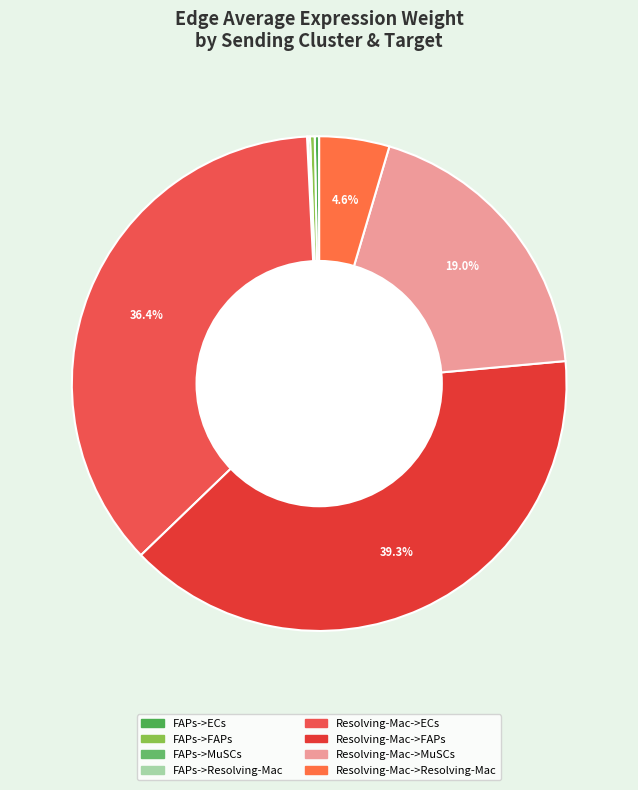

Does Resolving-Mac->FAPs represent more than half of the total?

No